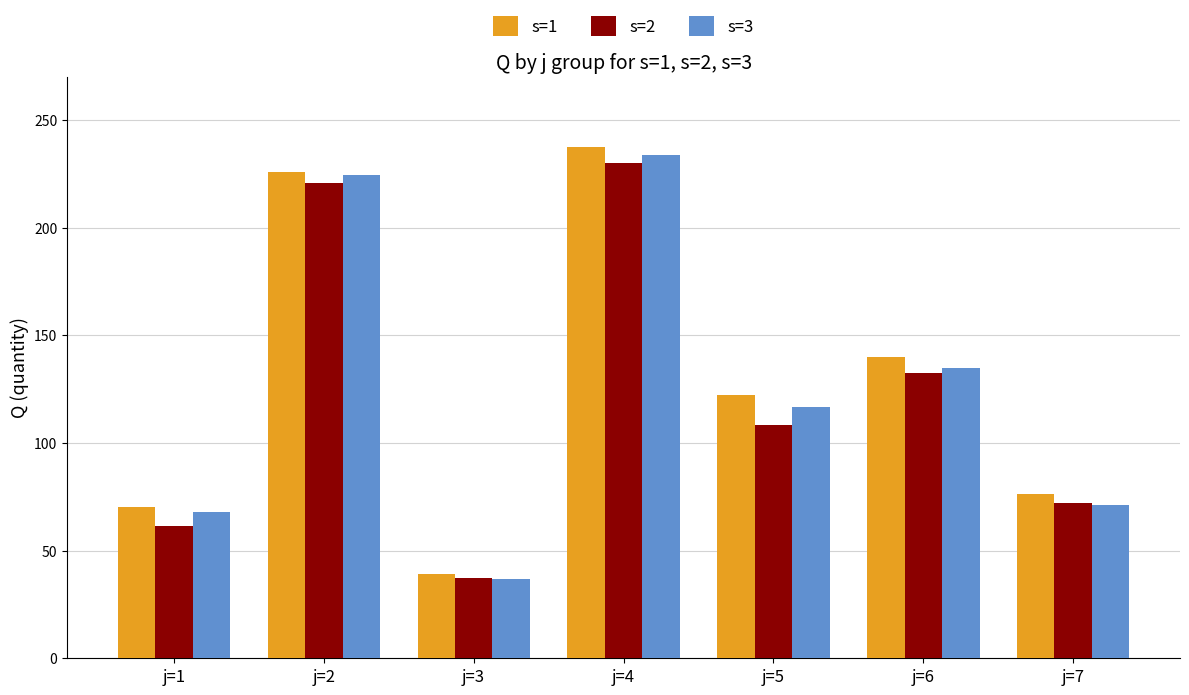

What is the maximum value for s=3?

233.6